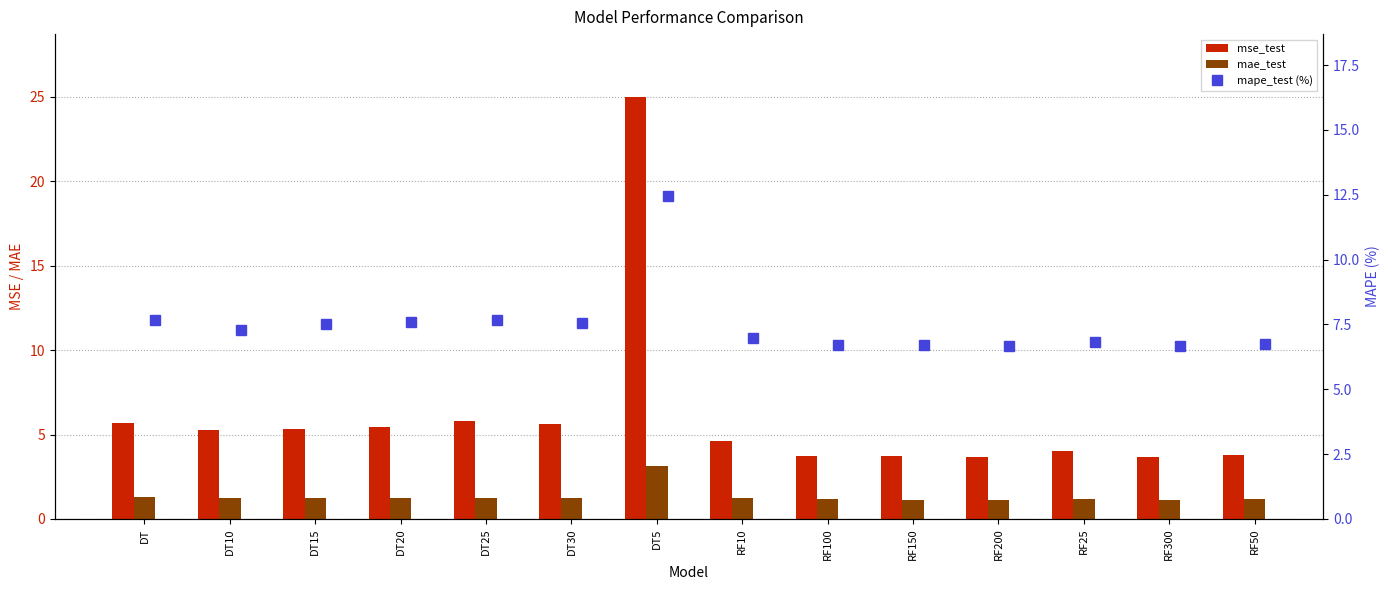

What is the minimum value shown in the chart?

1.1